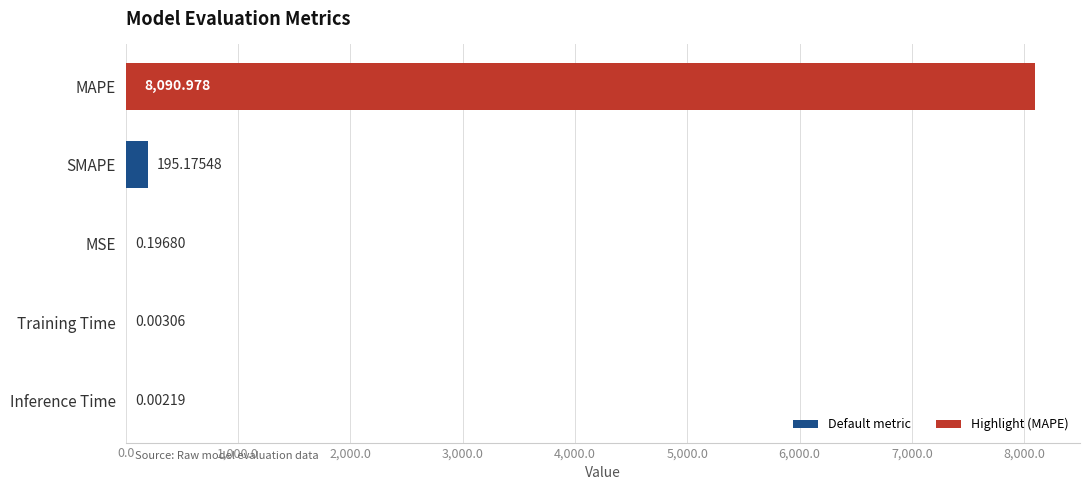

Where is the data nearest to the value 4045?

SMAPE